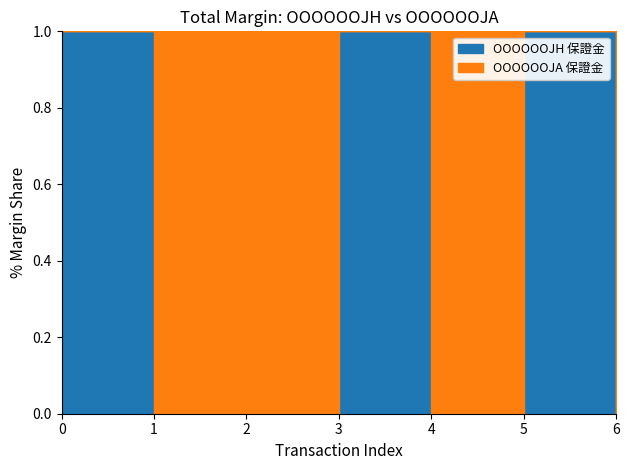

Count the number of data series in this chart.

2